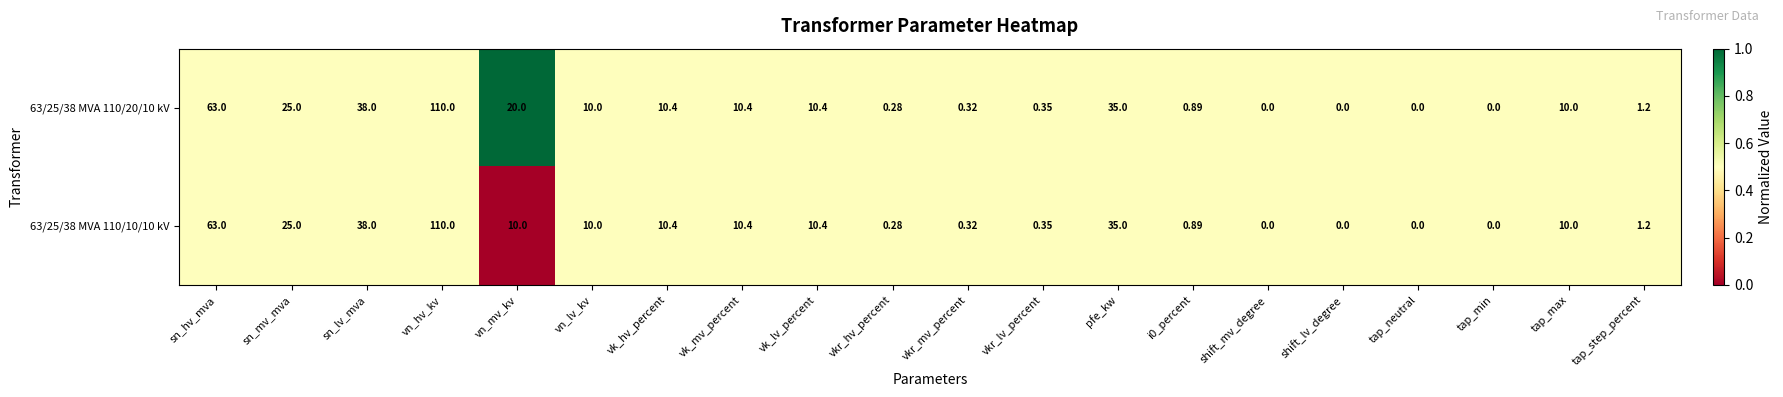

Which label corresponds to the largest value in the chart?

vn_hv_kv